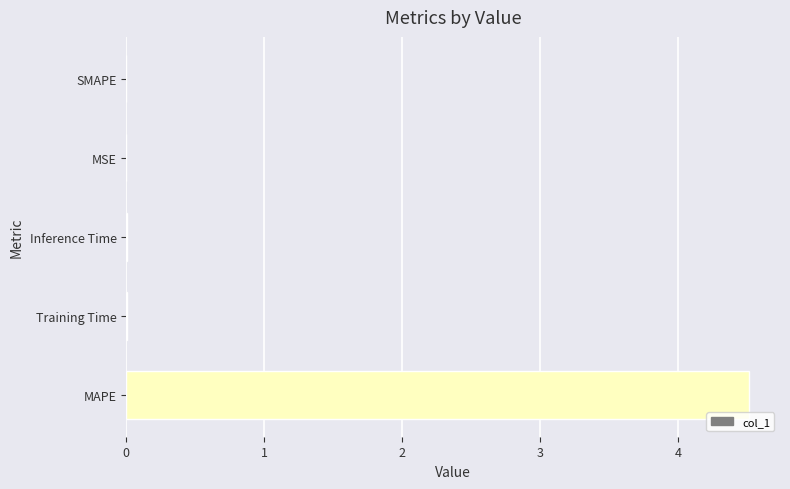

True or false: the data shows 4.5 at MAPE.

True